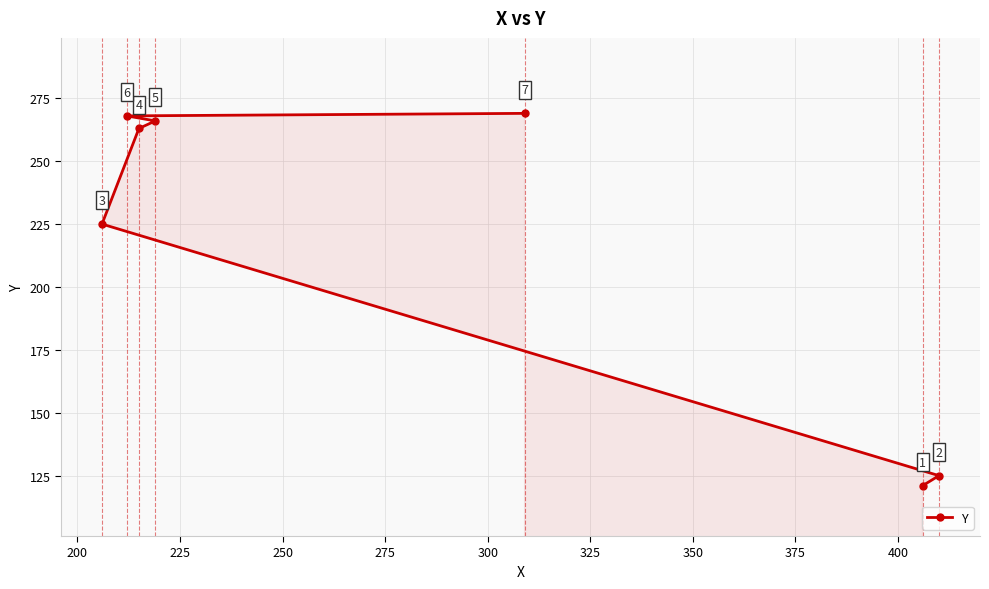

What is the average value?

220